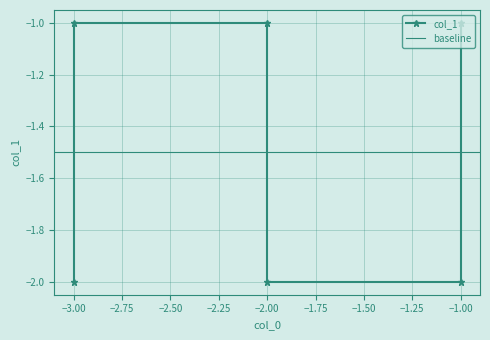

Between -2 and -3, which is larger?

-3